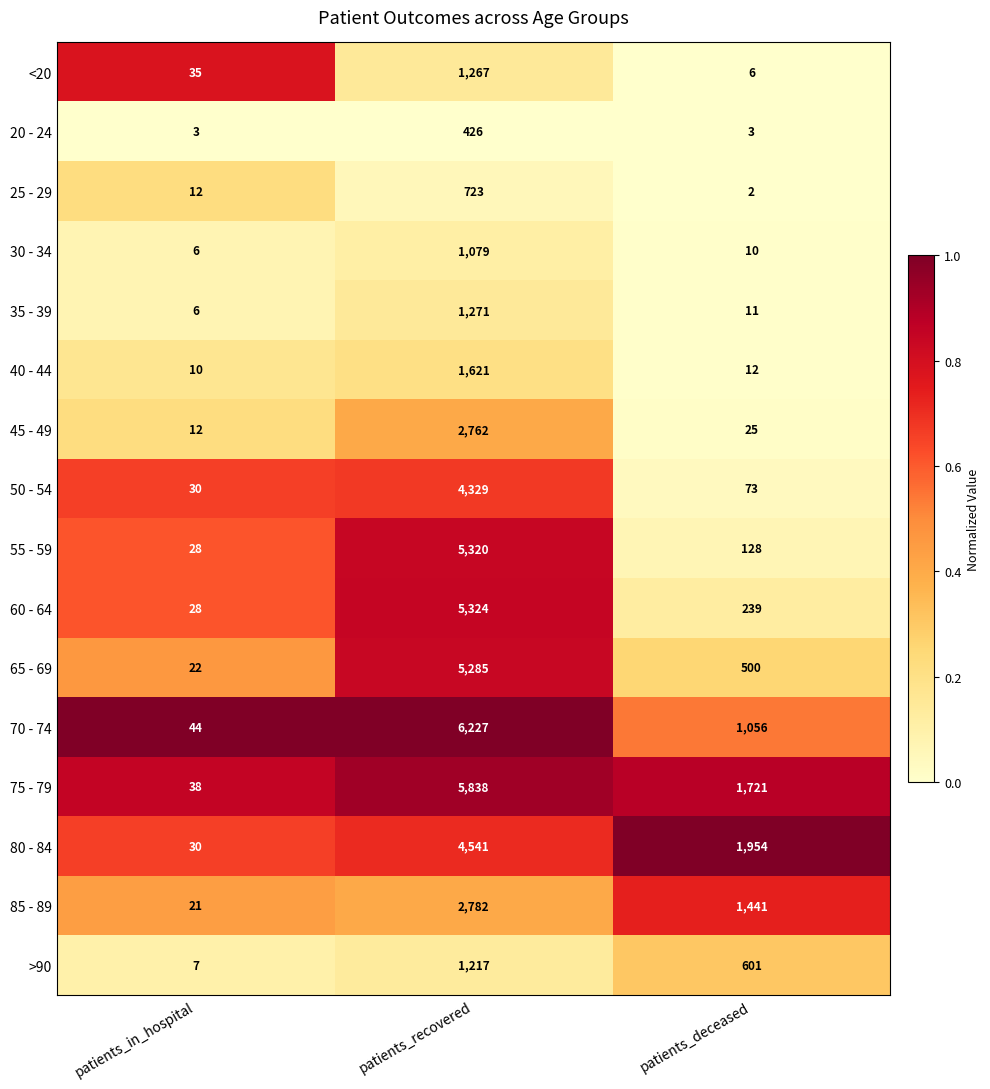

The value of 55 - 59 at patients_deceased is 128. True or false?

True